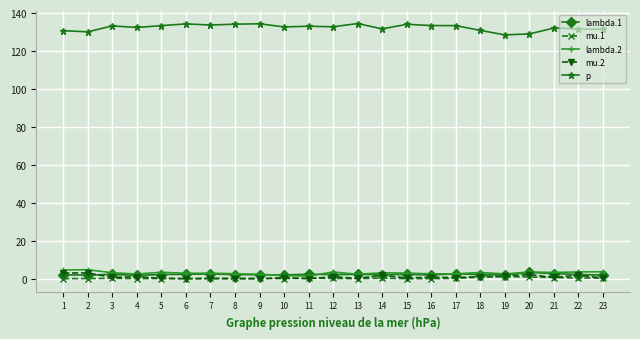

True or false: mu.2 and p cross at least once.

False